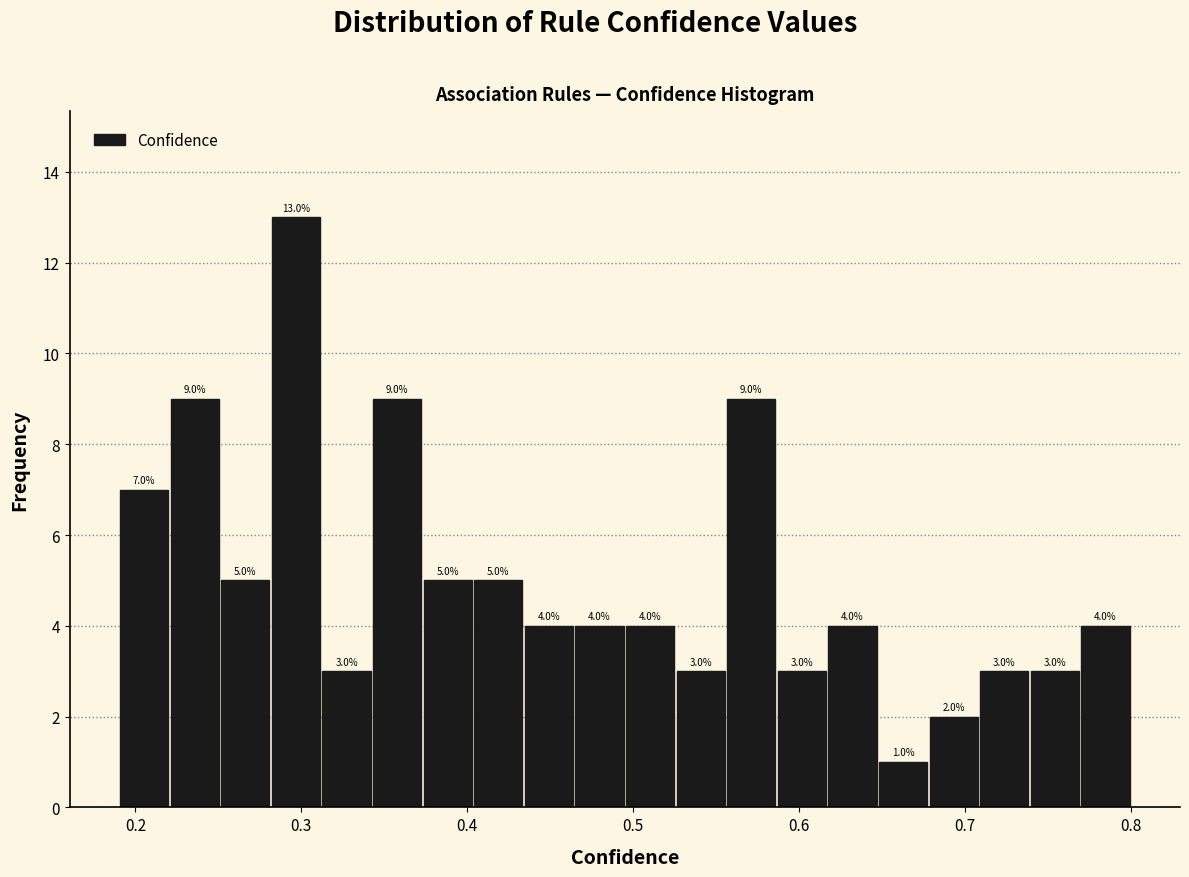

Around what value on the x-axis is the tallest bar? Give the approximate position of its centre, as read against the axis.

0.30